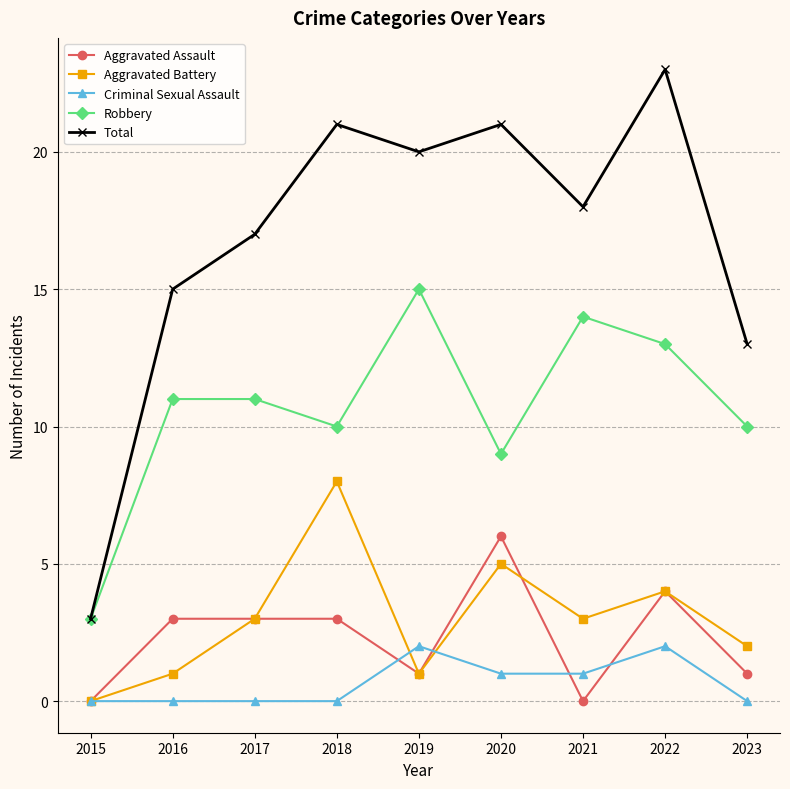

Reading left to right, what are all the values shown in this chart?

Aggravated Assault: 0	3	3	3	1	6	0	4	1
Aggravated Battery: 0	1	3	8	1	5	3	4	2
Criminal Sexual Assault: 0	0	0	0	2	1	1	2	0
Robbery: 3	11	11	10	15	9	14	13	10
Total: 3	15	17	21	20	21	18	23	13